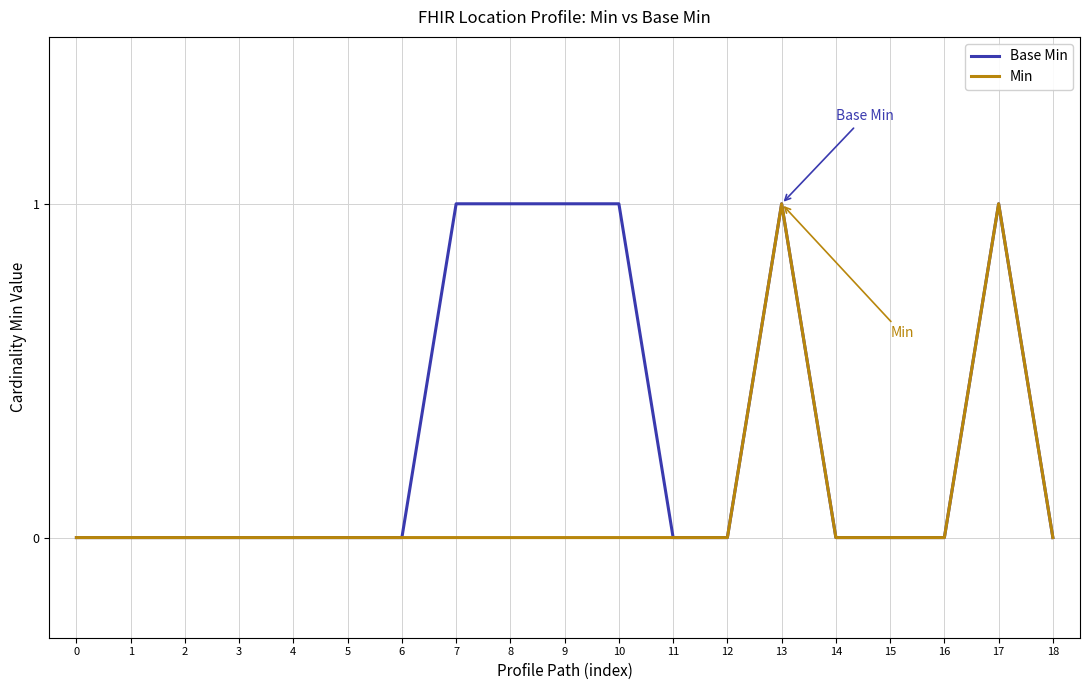

True or false: Base Min has more than 0 points higher than both neighbors.

True